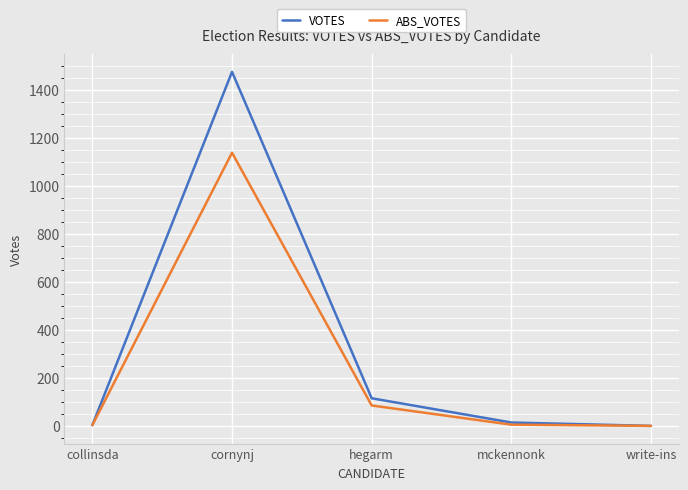

Count the number of categories in the chart.

5